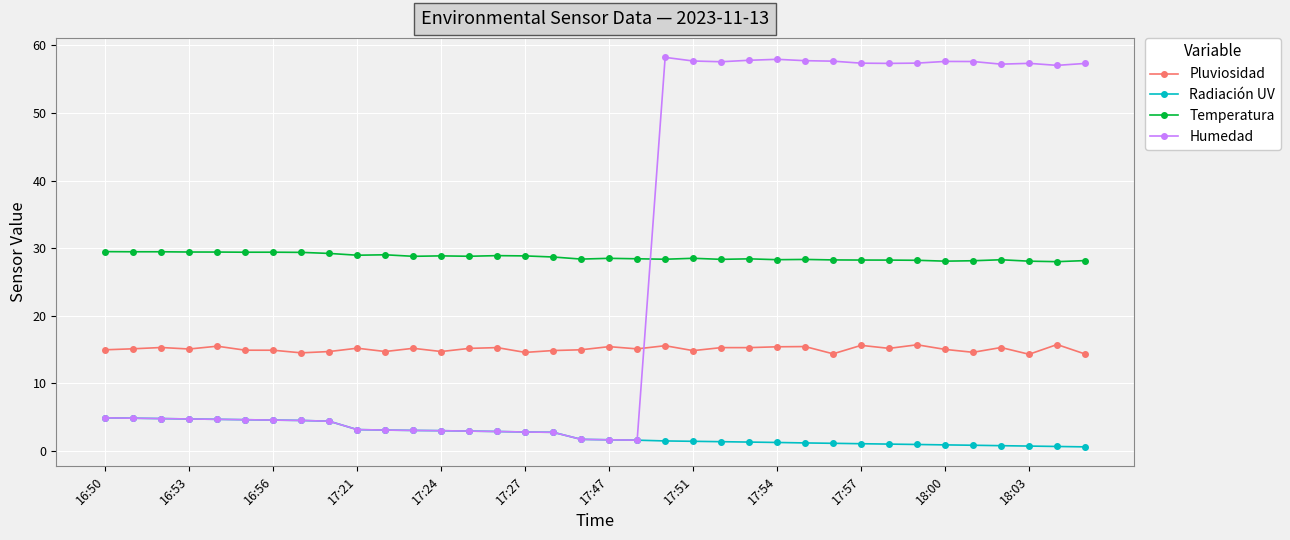

What is the maximum value shown in the chart?

58.2